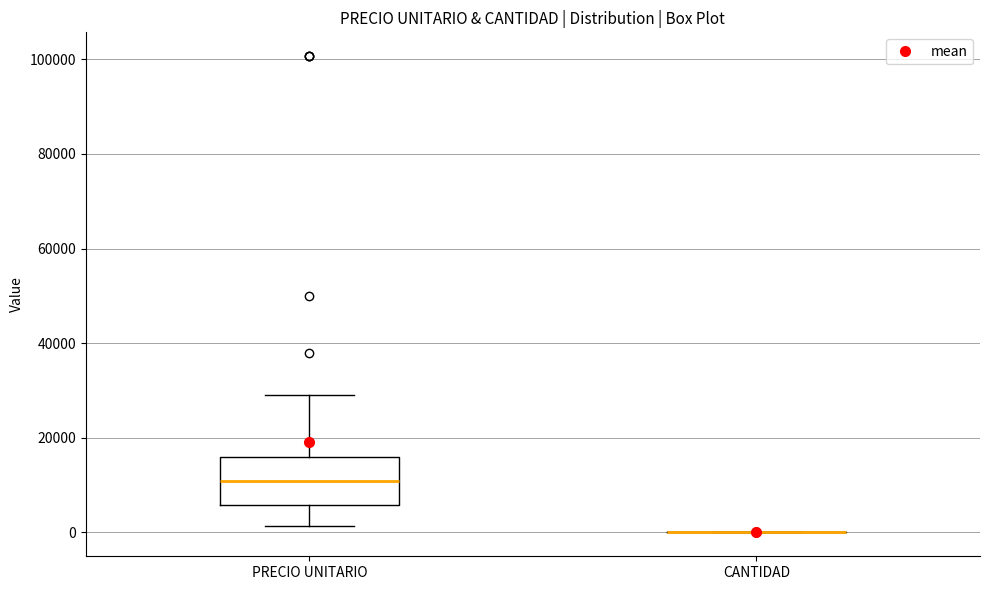

Comparing the boxes themselves (not the whiskers), which one is the tallest?

PRECIO UNITARIO